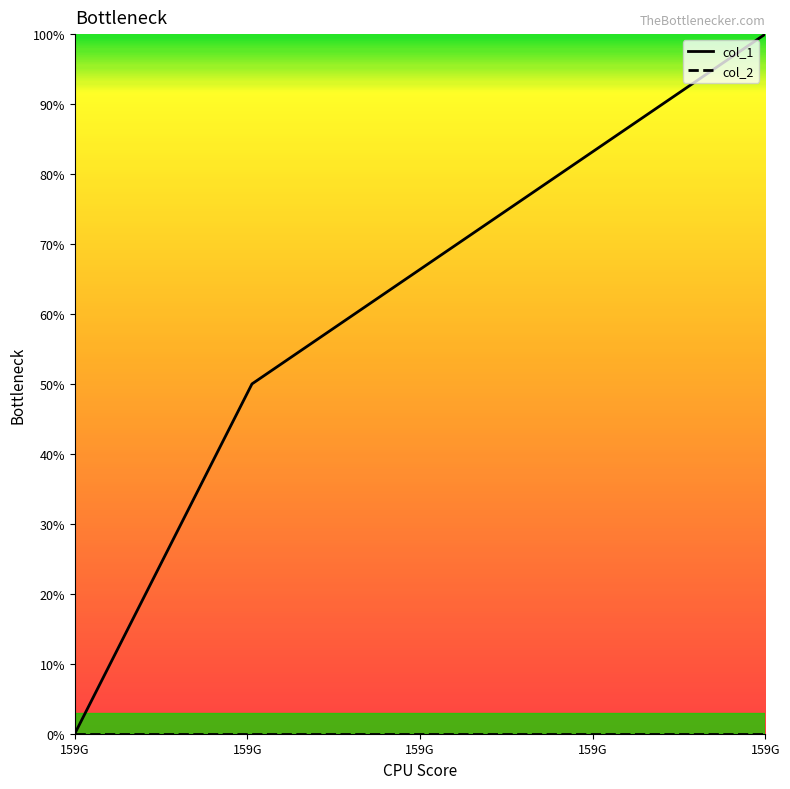

How many positive values are there?

2